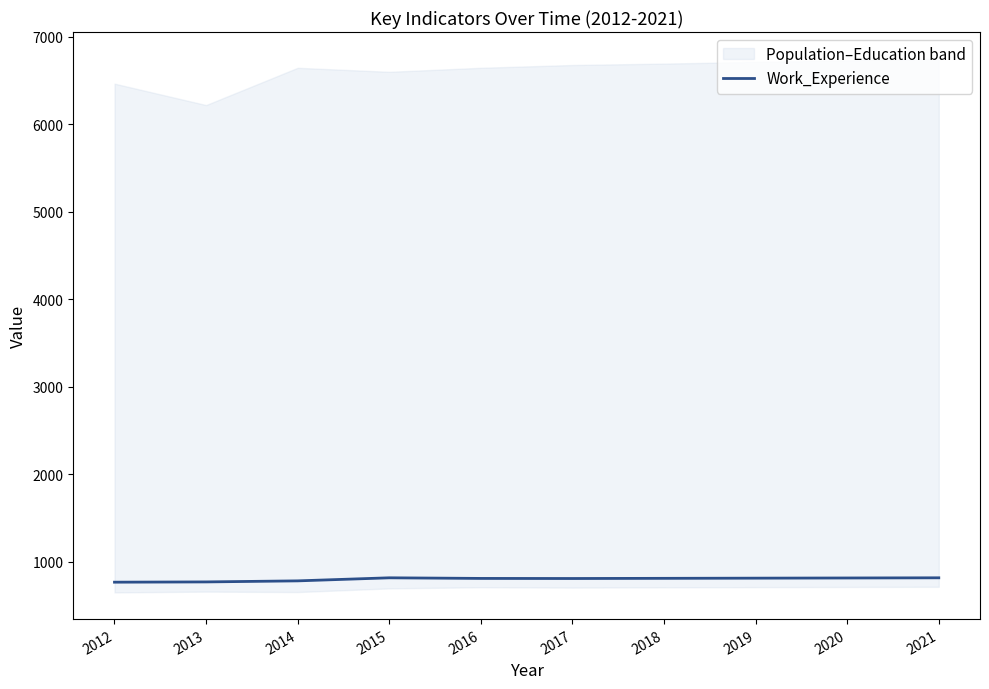

List the labels in order of value, smallest first.

2012, 2013, 2014, 2017, 2016, 2018, 2019, 2020, 2015, 2021